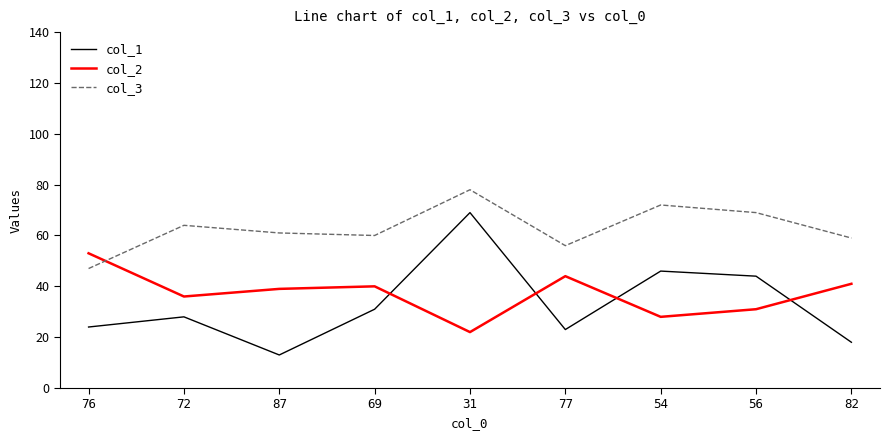

At which category is the sum across all series the highest?

31